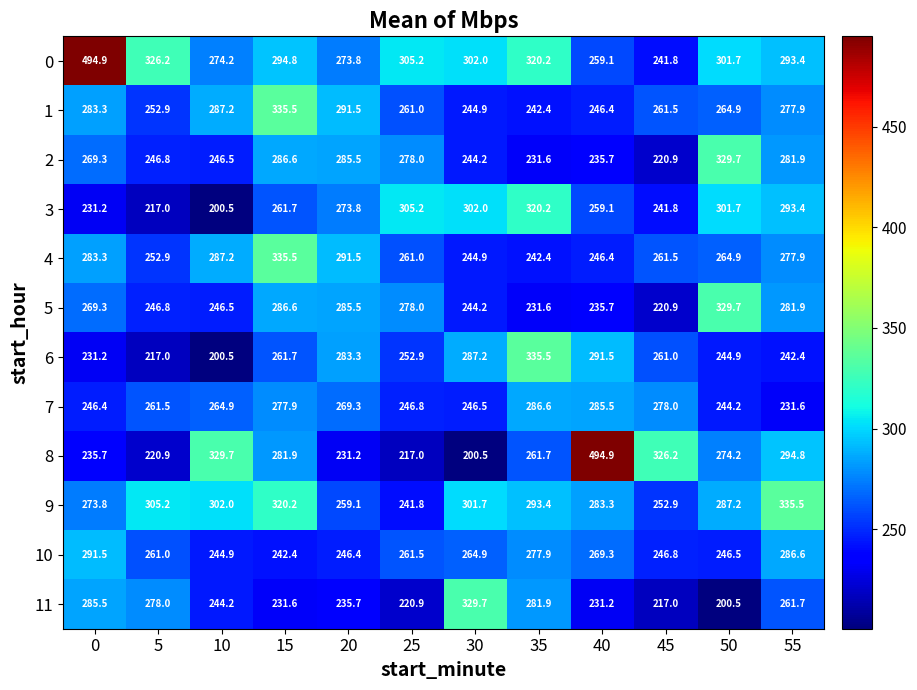

Which series has the largest range (max minus min)?

8